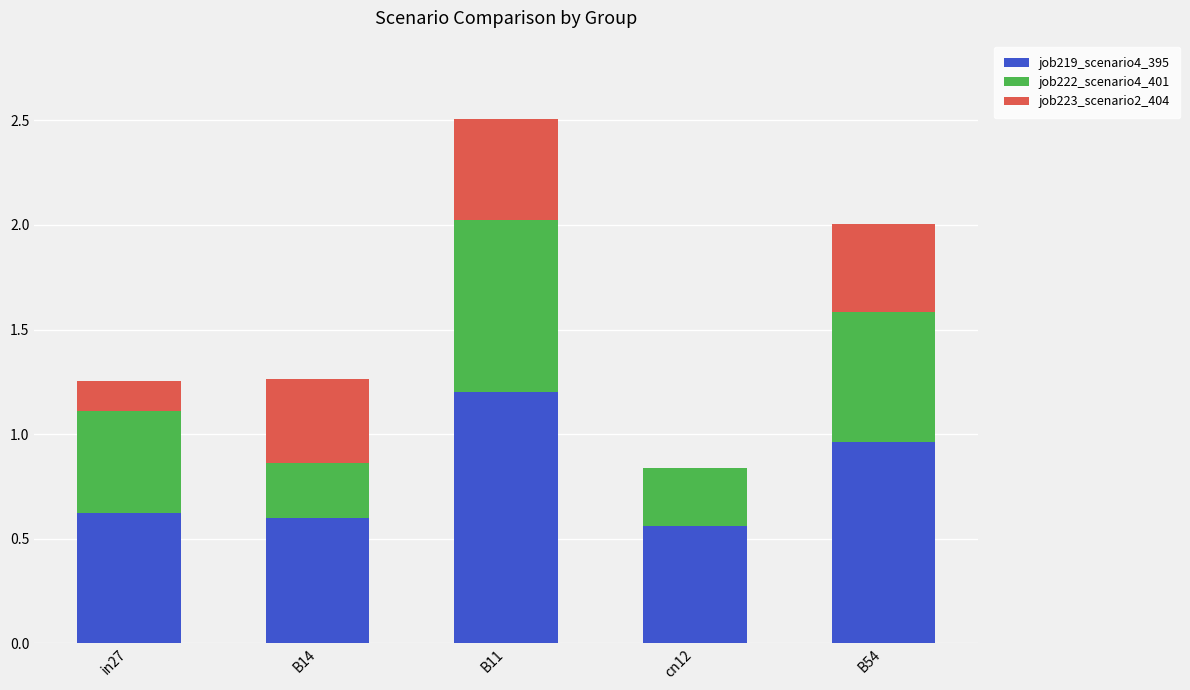

What is the sum of the job219_scenario4_395 values at cn12 and B54?

1.5